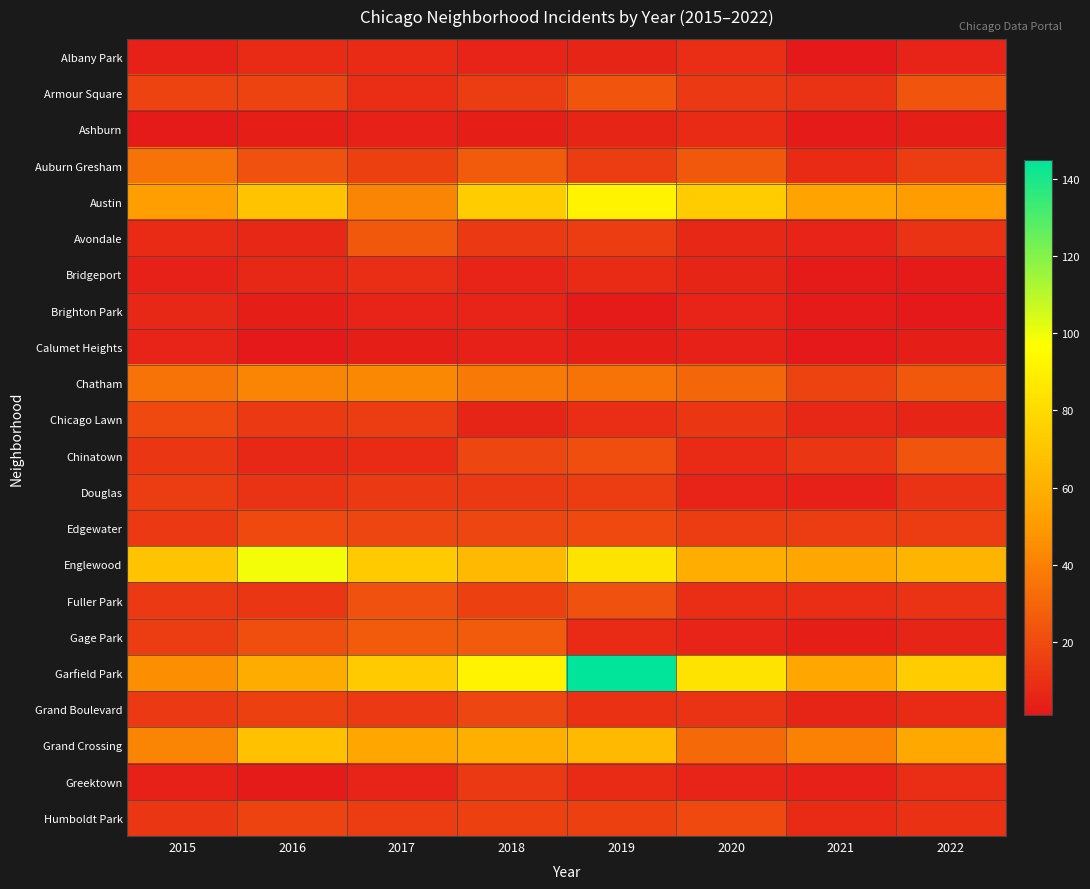

What is the total value across all series at 2019?

625